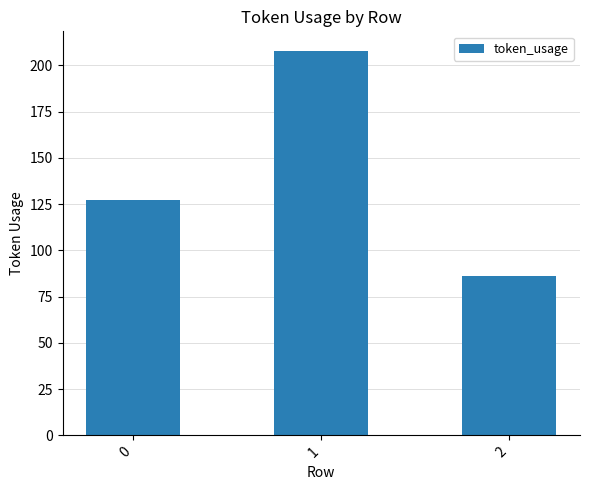

What is the difference between the values at 1 and 2?

122